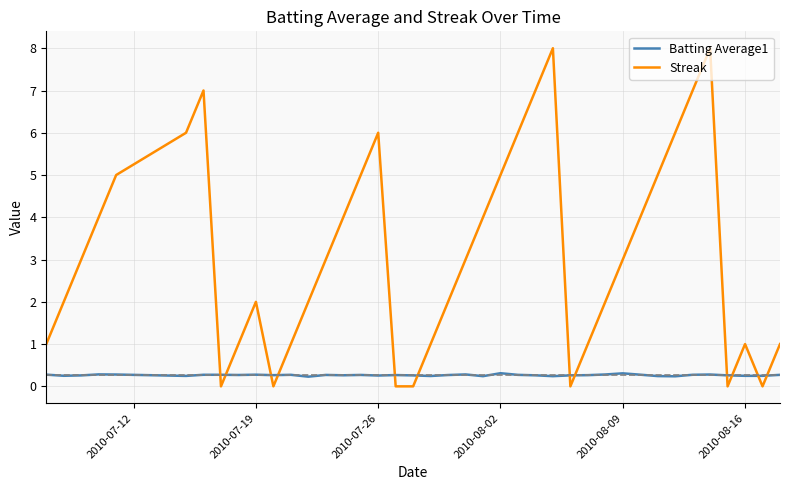

Which series has the largest total across all categories?

Streak